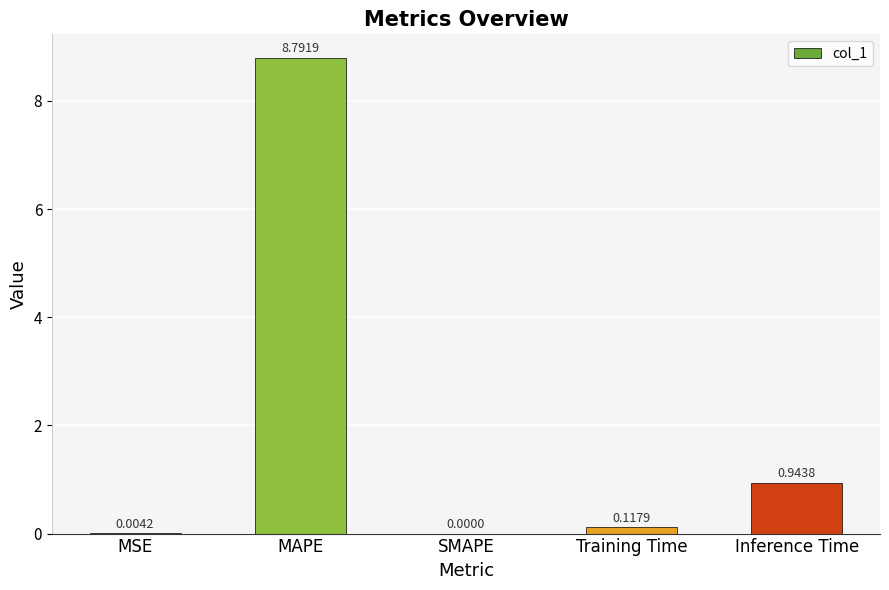

At which category does the chart reach its peak across all series?

MAPE